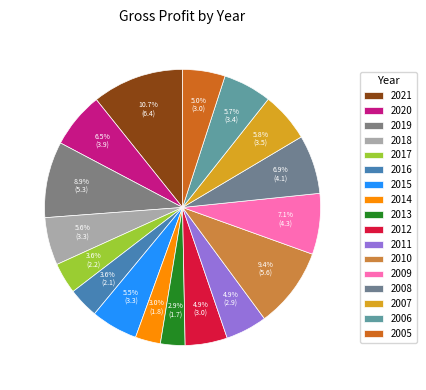

How many segments does this pie chart have?

17